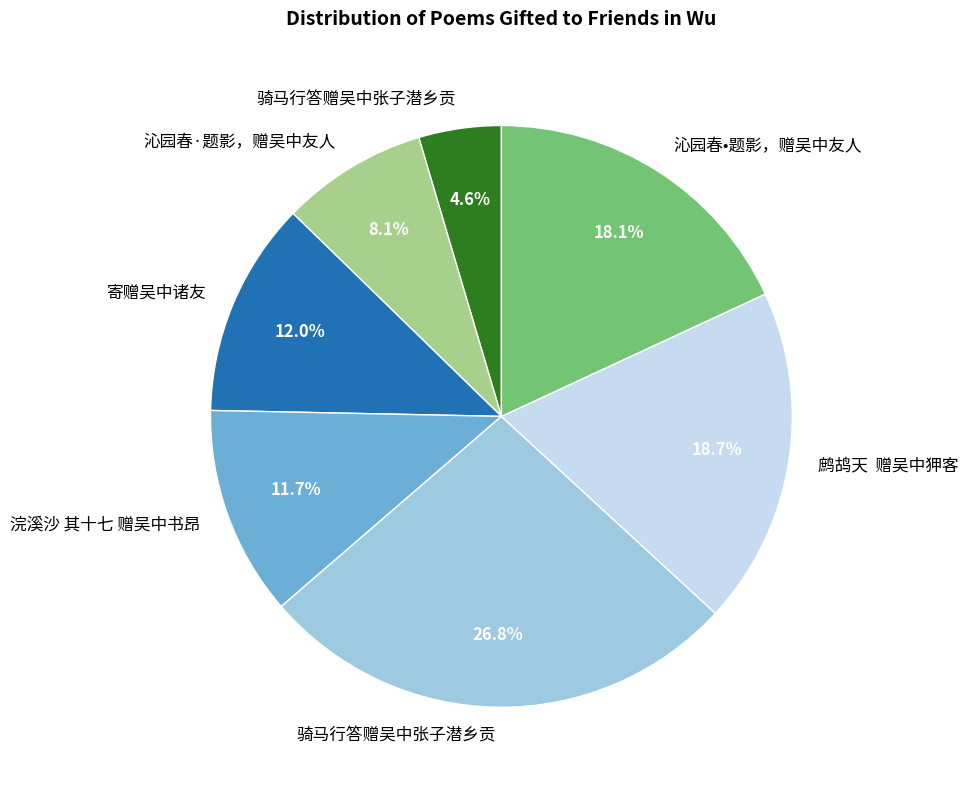

Is there a majority slice in this chart?

No